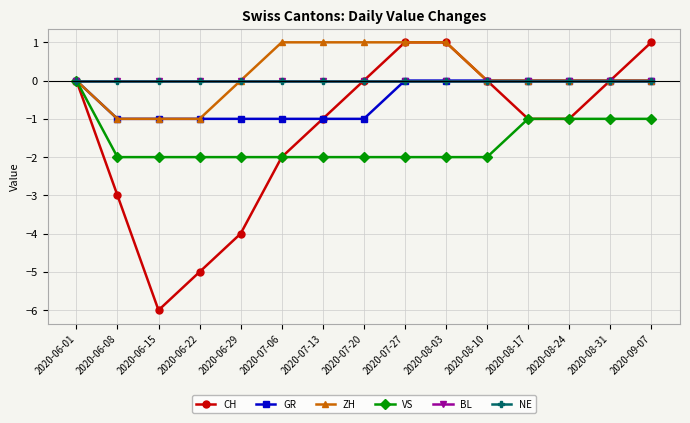

True or false: CH and BL cross at least once.

False